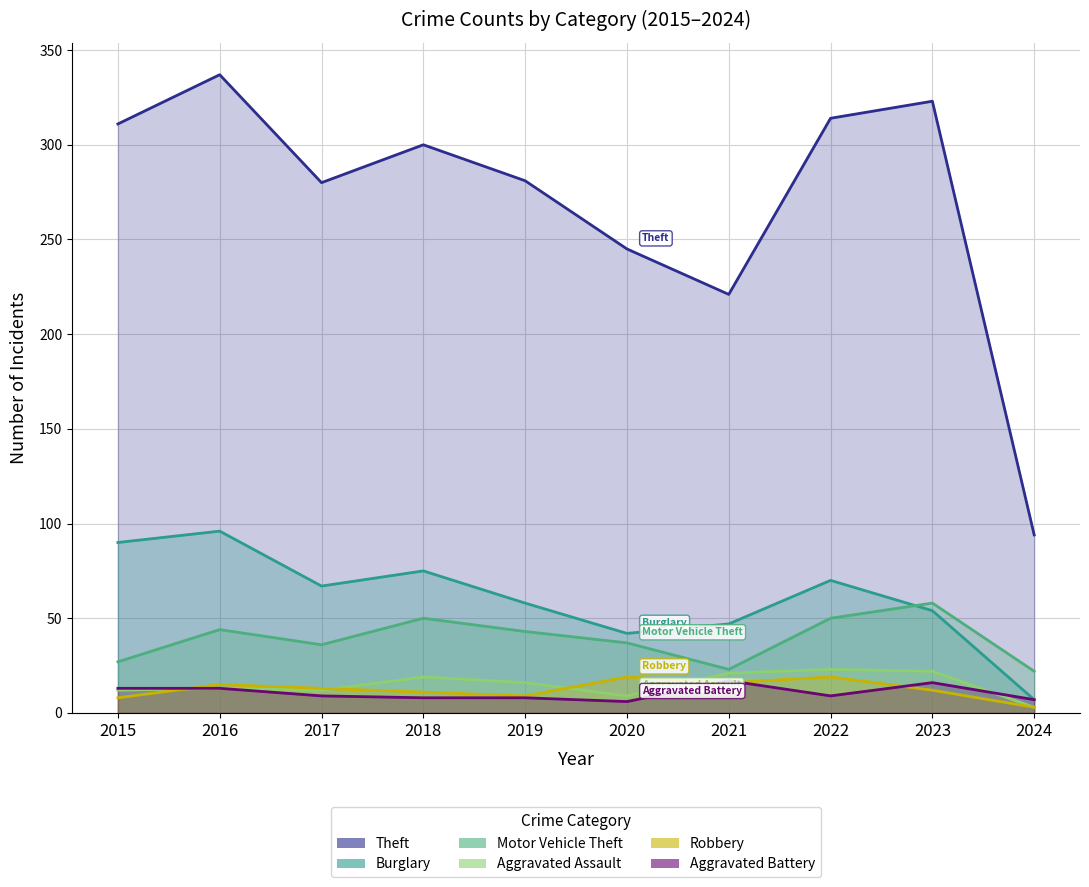

Between 2021 and 2015, which is larger?

2015